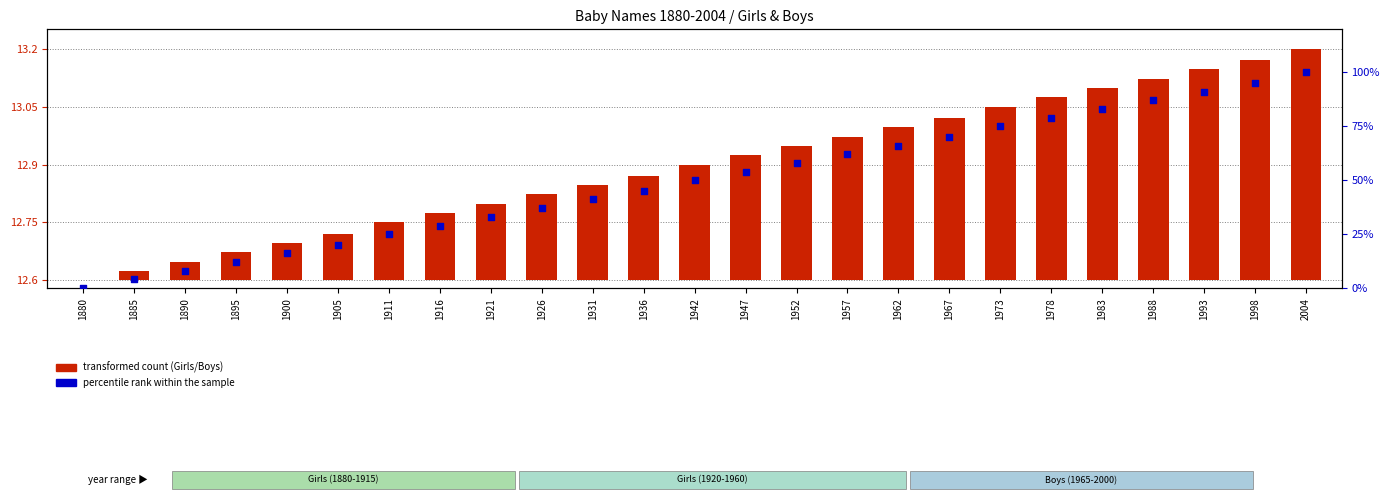

Which series has the largest total across all categories?

percentile rank within the sample